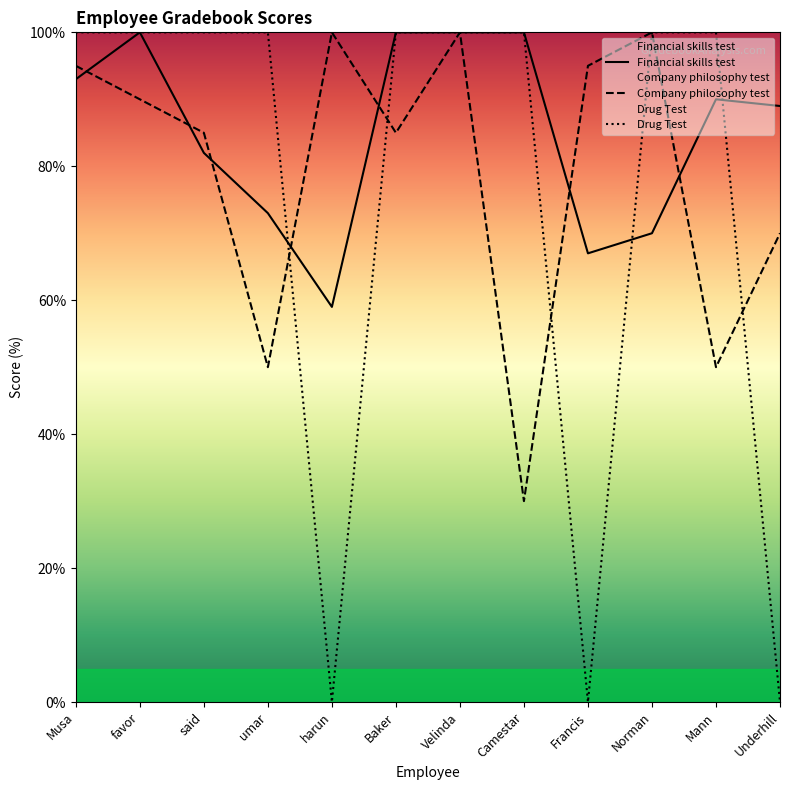

At which label is Financial skills test closest to 79?

said